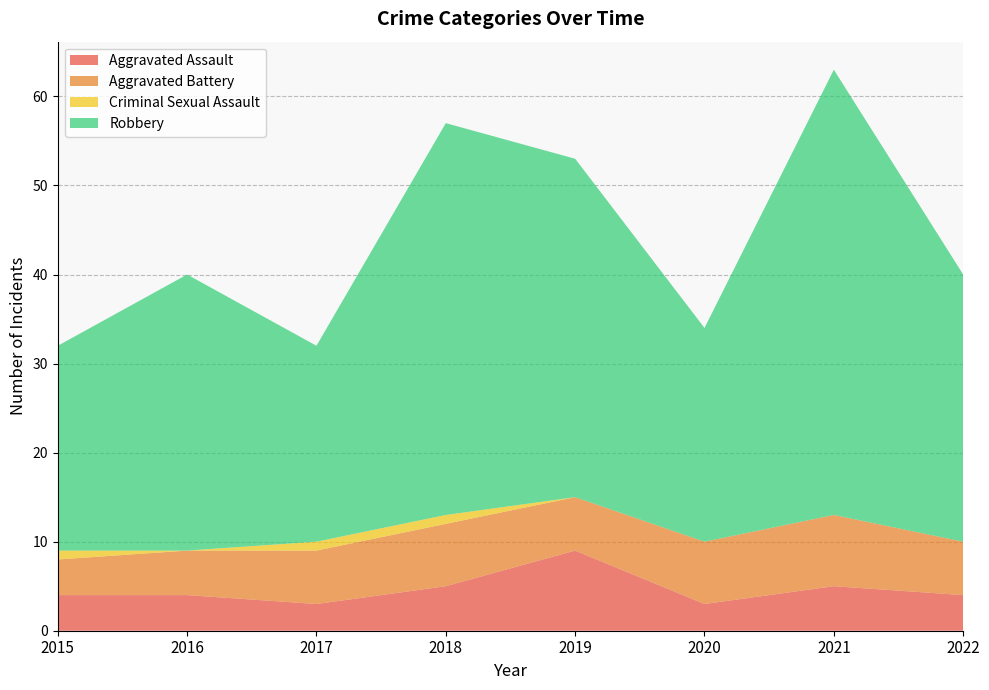

Reading left to right, extract all data points from this chart.

Aggravated Assault: 2015=4	2016=4	2017=3	2018=5	2019=9	2020=3	2021=5	2022=4
Aggravated Battery: 2015=4	2016=5	2017=6	2018=7	2019=6	2020=7	2021=8	2022=6
Criminal Sexual Assault: 2015=1	2016=0	2017=1	2018=1	2019=0	2020=0	2021=0	2022=0
Robbery: 2015=23	2016=31	2017=22	2018=44	2019=38	2020=24	2021=50	2022=30